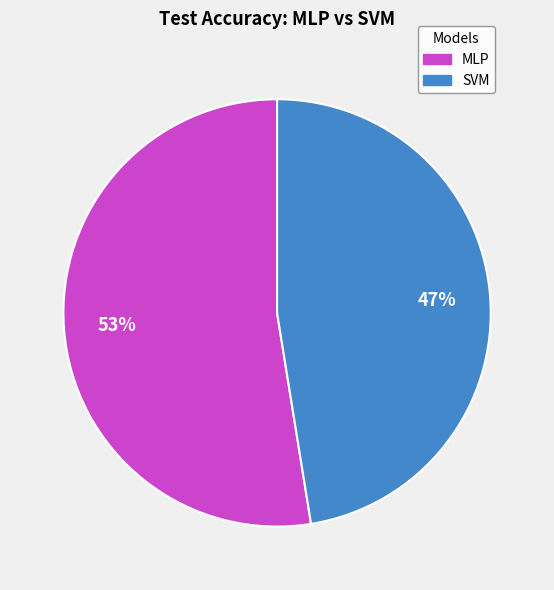

Which category has the smallest portion of the pie?

SVM